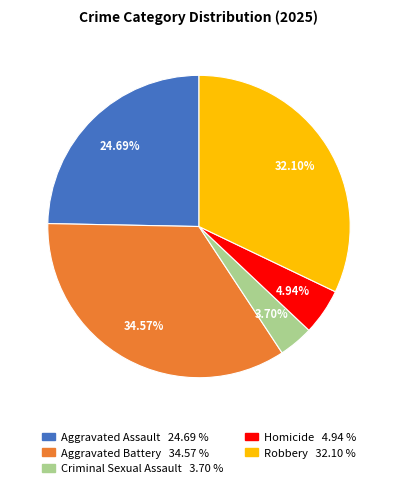

How many slices are in this pie chart?

5